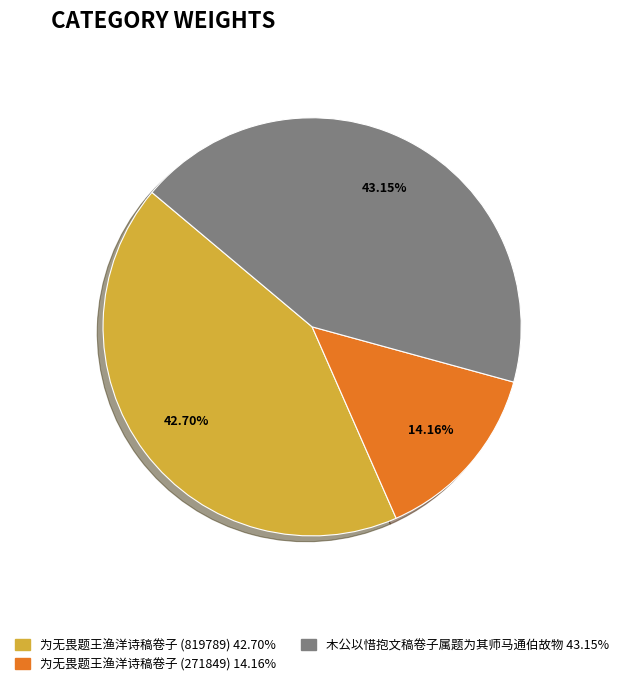

Combined, do 为无畏题王渔洋诗稿卷子 (271849) and 为无畏题王渔洋诗稿卷子 (819789) account for over 50%?

Yes